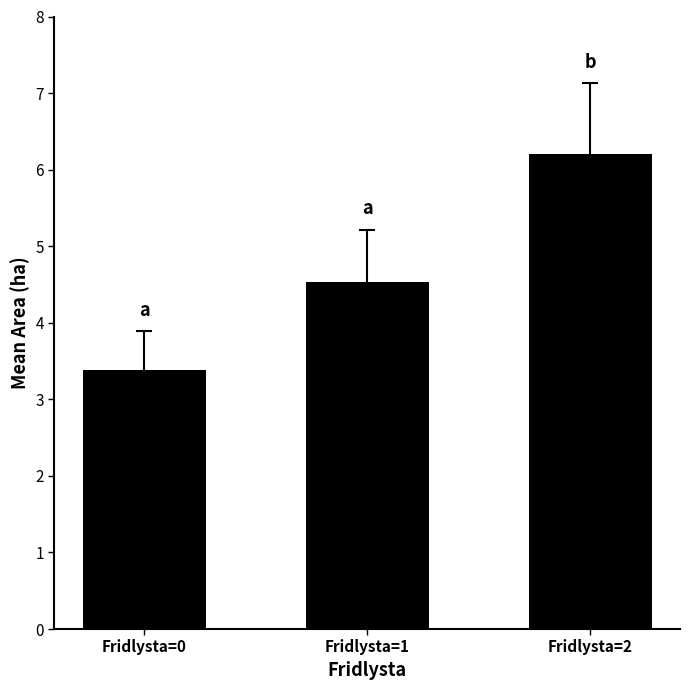

Which category has the highest value across all series?

Fridlysta=2